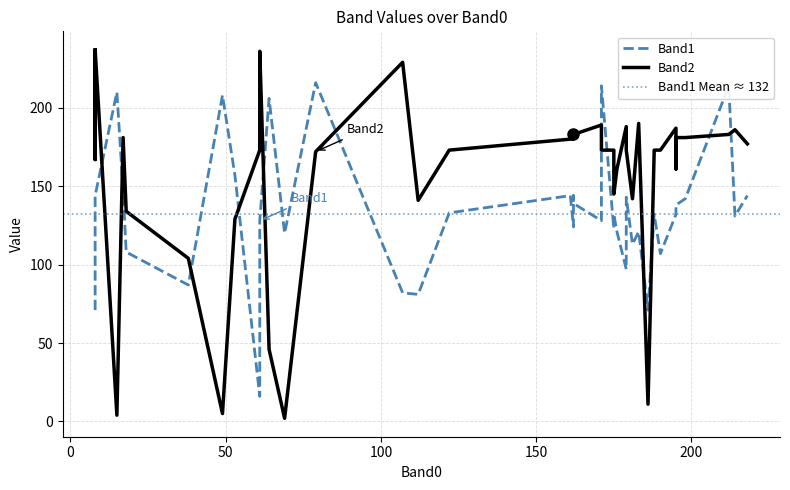

What is the minimum value shown in the chart?

2